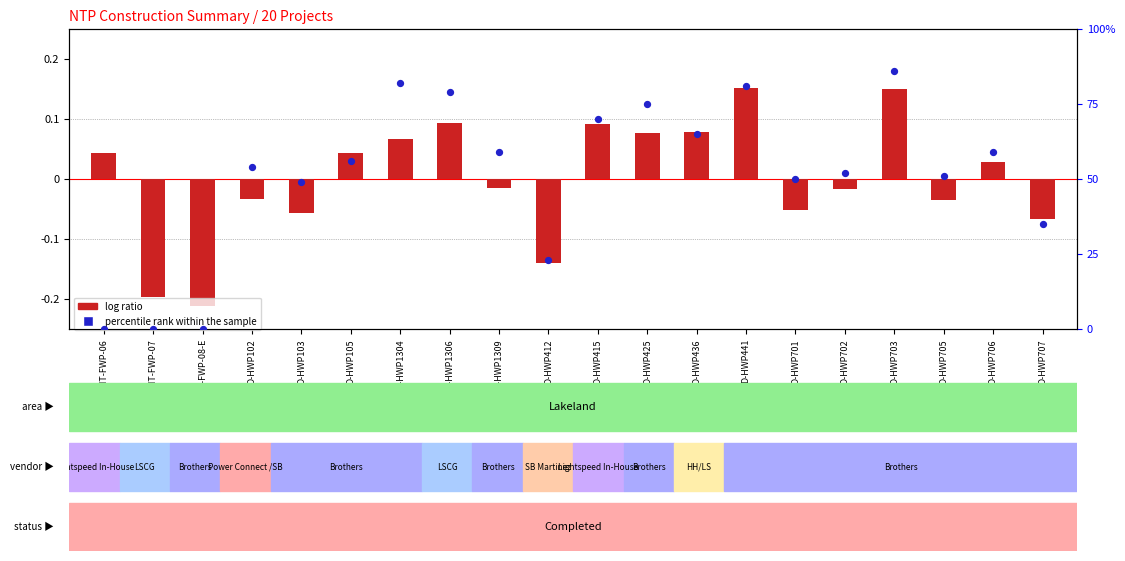

What are all the series names shown in the legend?

log ratio, percentile rank within the sample